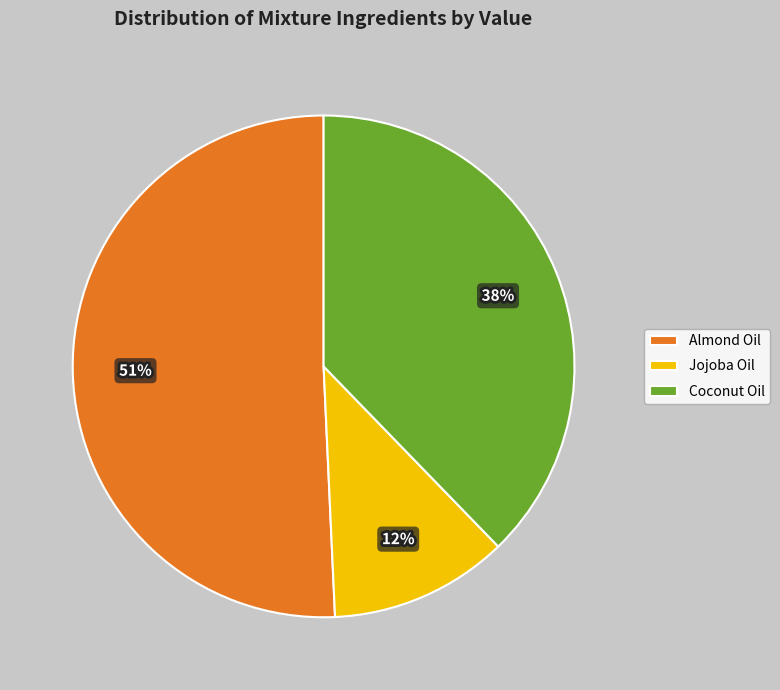

Does any single category account for the majority?

Yes